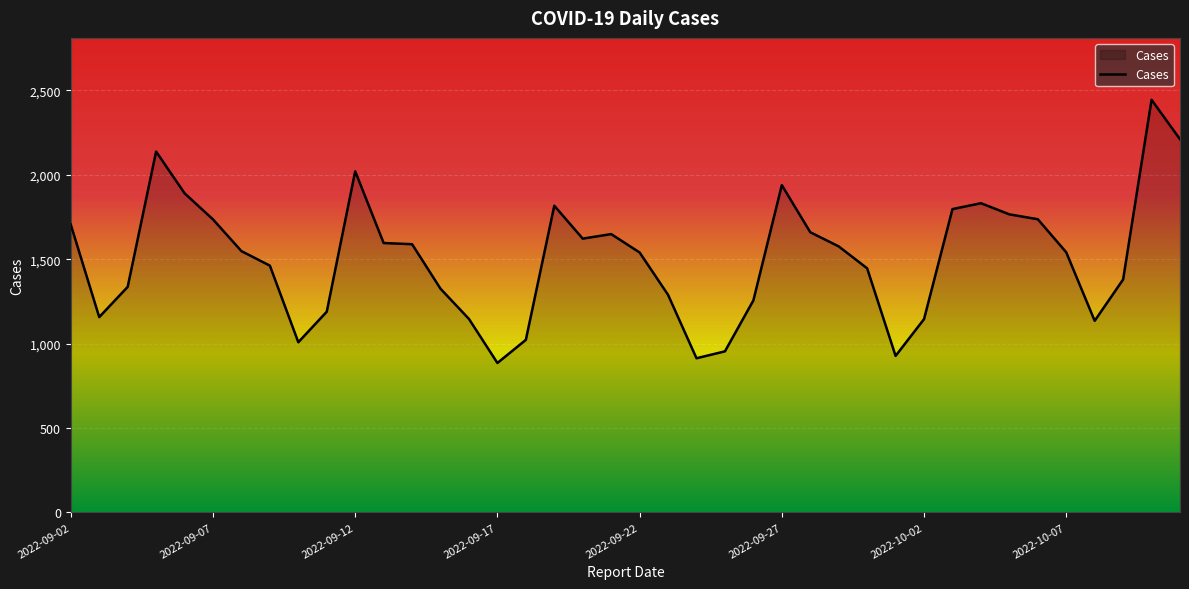

How many values are below 1548?

20